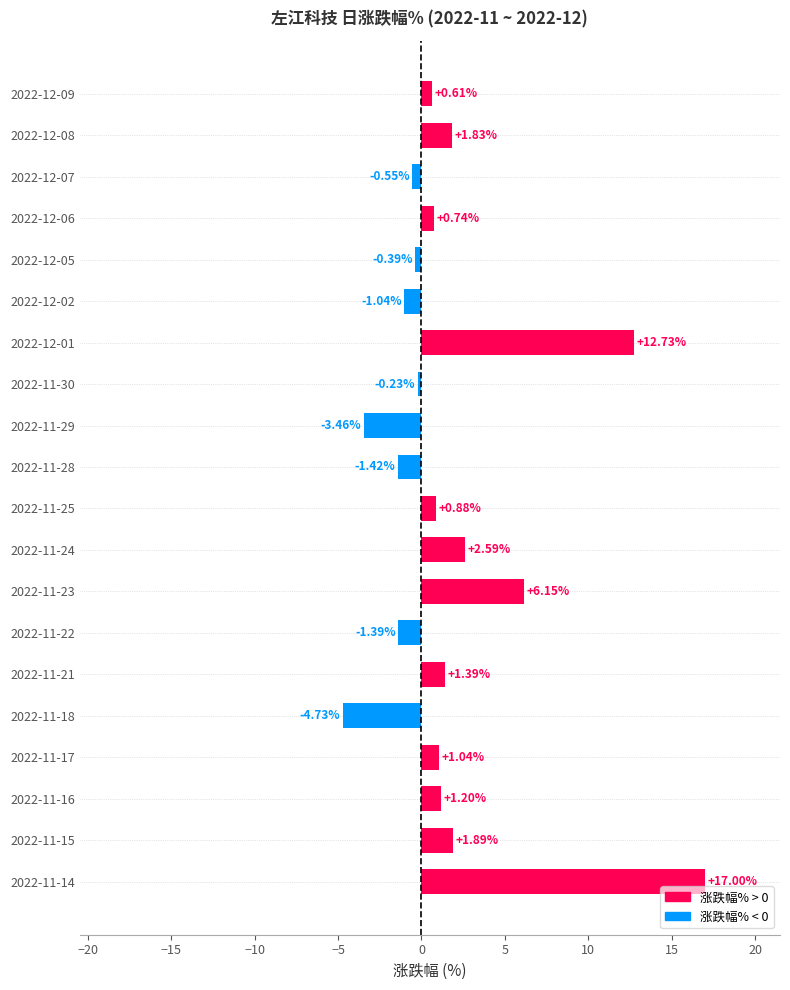

Does the chart contain any negative values?

Yes